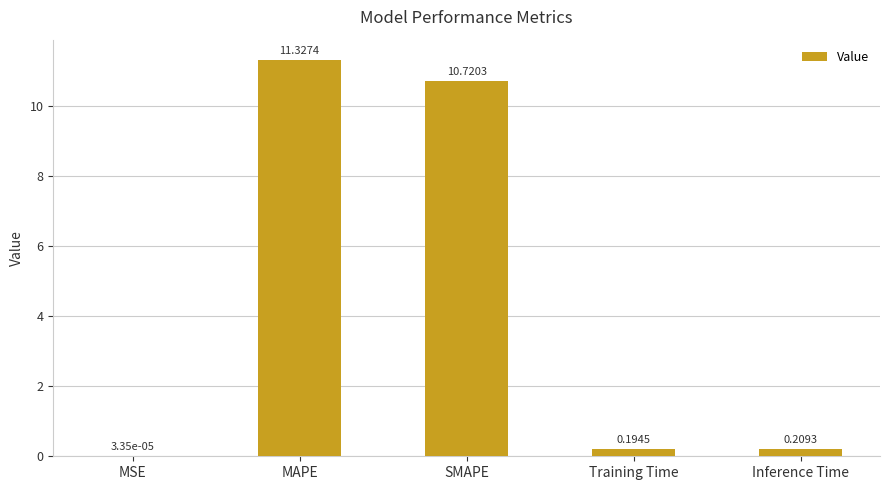

What is the difference between the values at SMAPE and Inference Time?

10.5